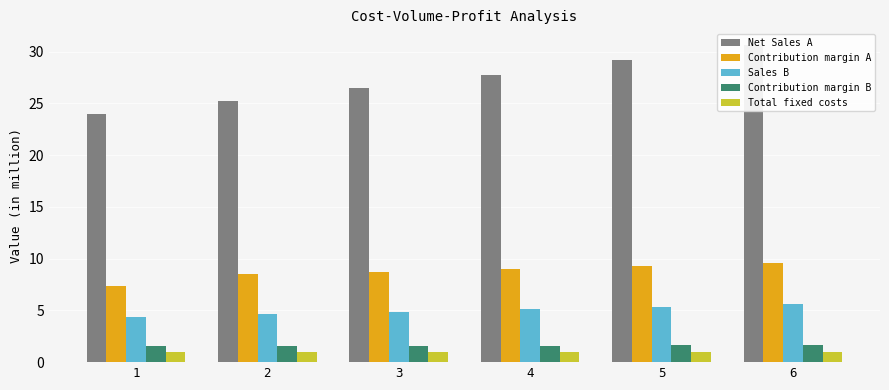

What is the difference between the Net Sales A values at 3 and 1?

2.5